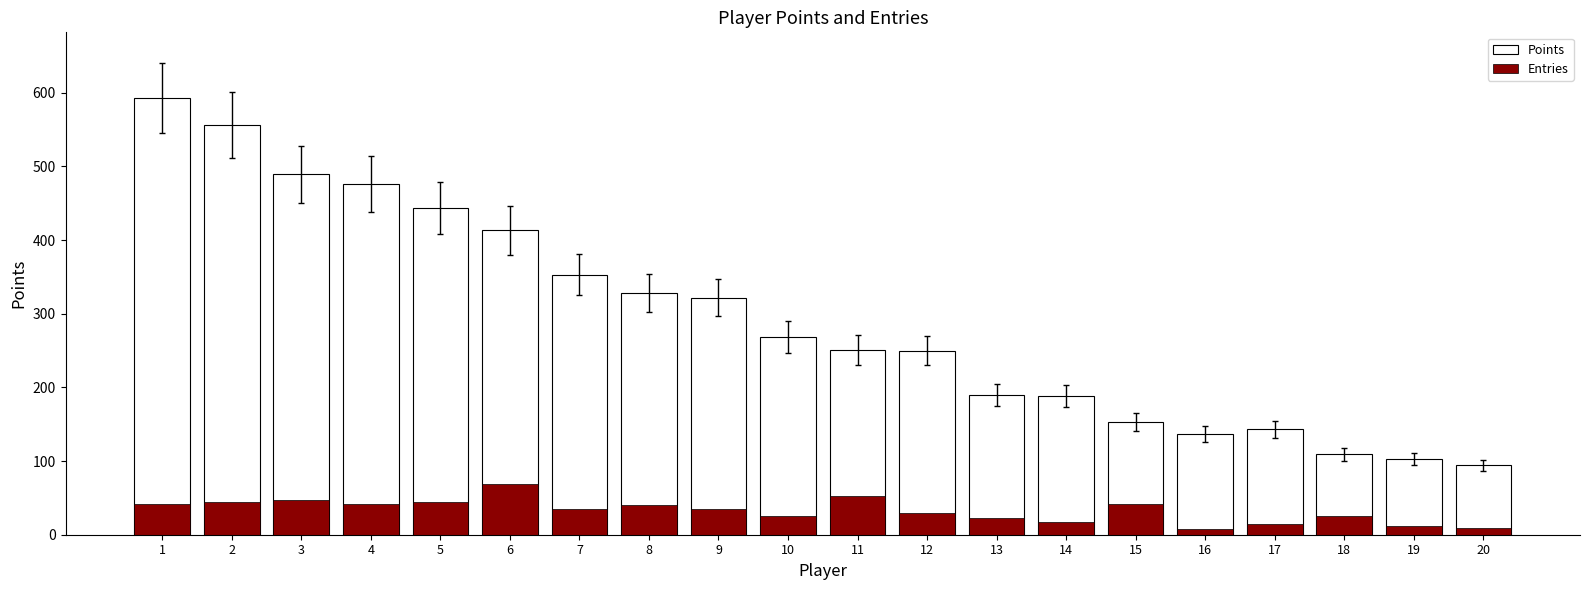

What are all the series names shown in the legend?

Points, Entries